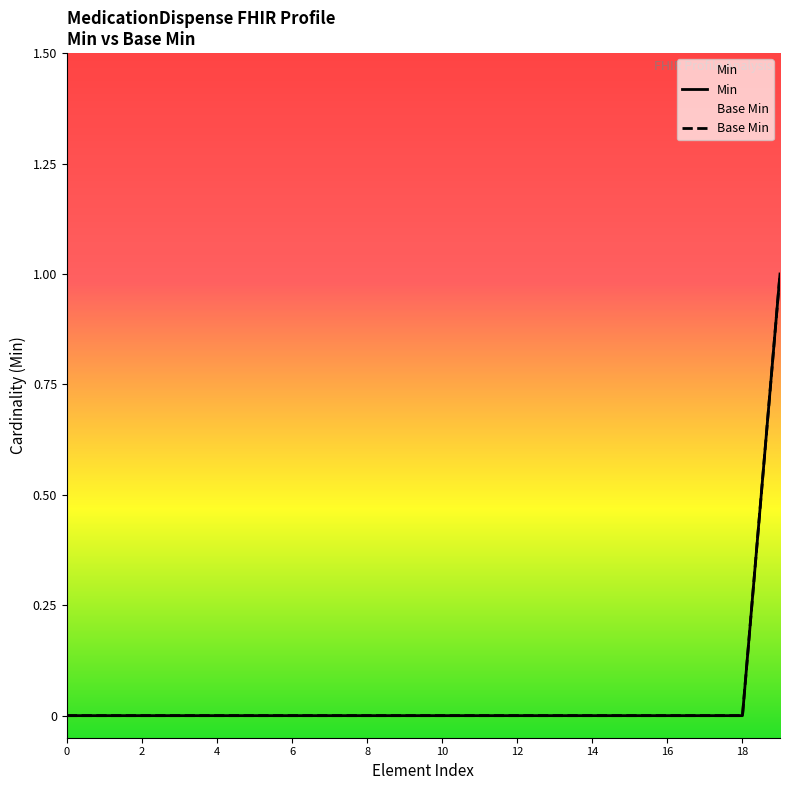

Does the chart display data point markers on the line(s)?

No